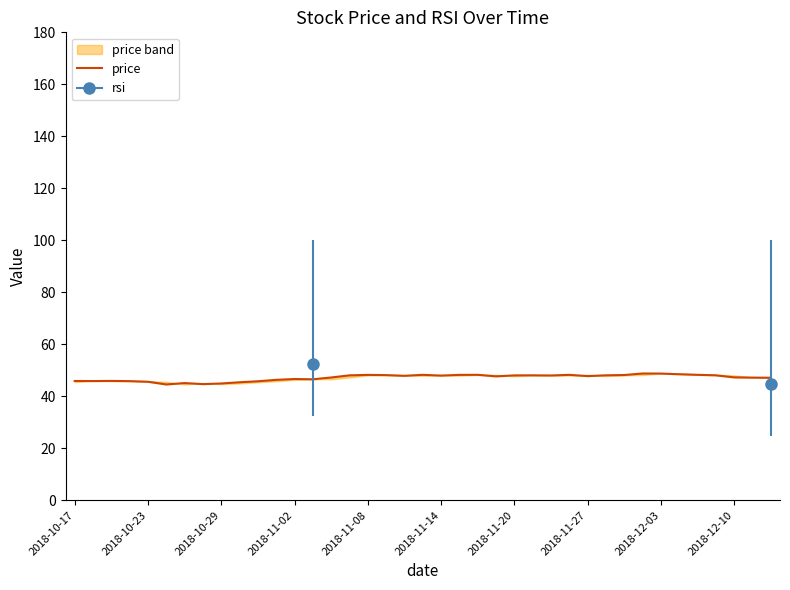

The value at 27 is 48.2. True or false?

True